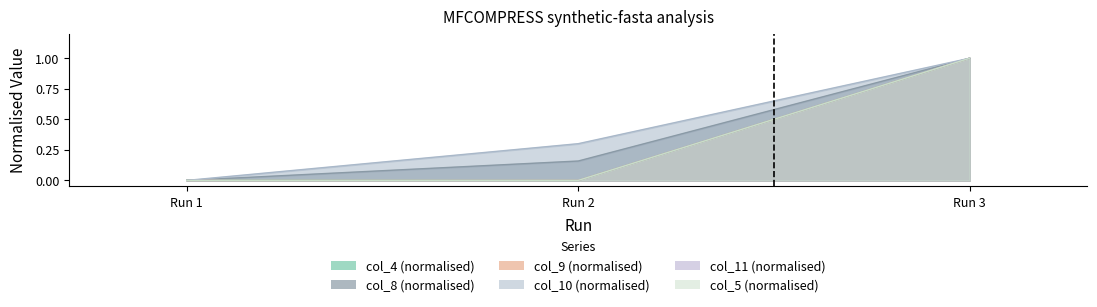

What is the difference between the maximum and minimum values in the col_11 series?

1.0